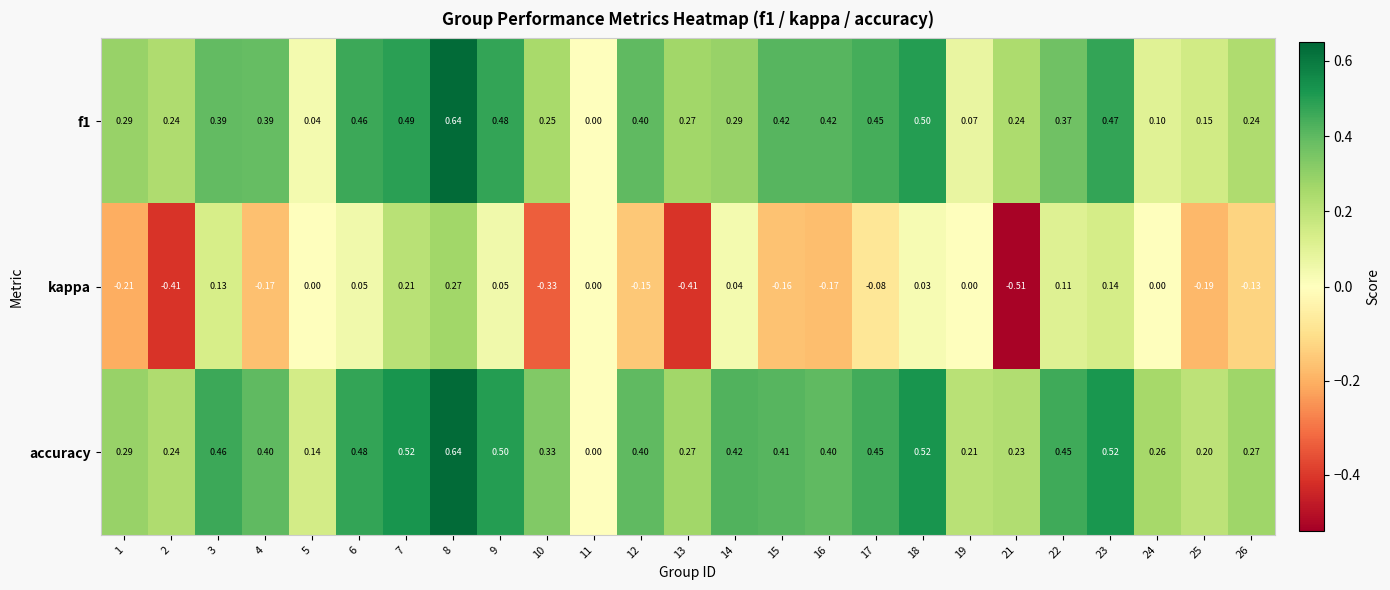

What is the difference between the highest and lowest values at 13?

0.7